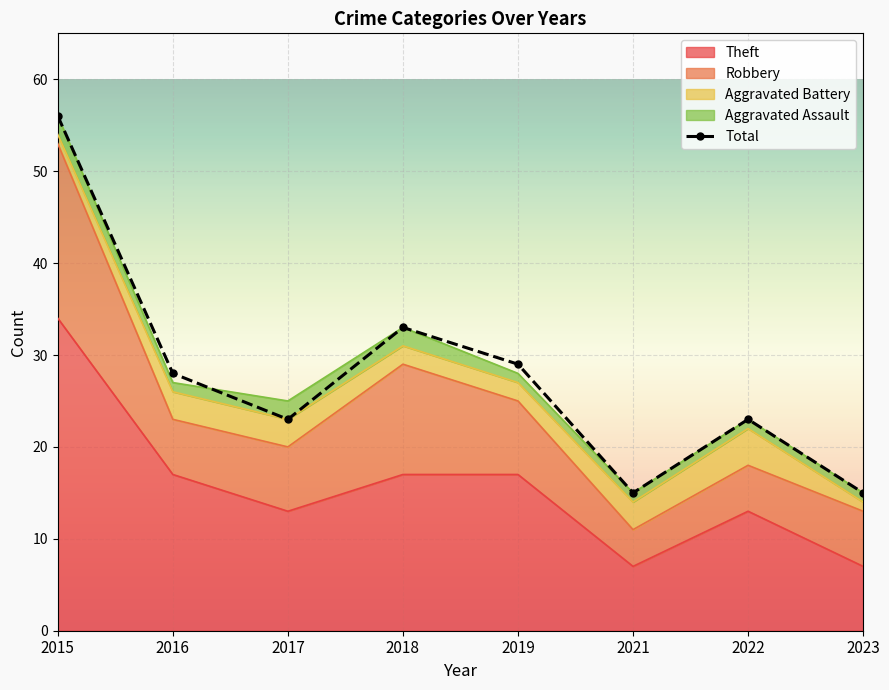

Which category has the lowest value across all series?

2021